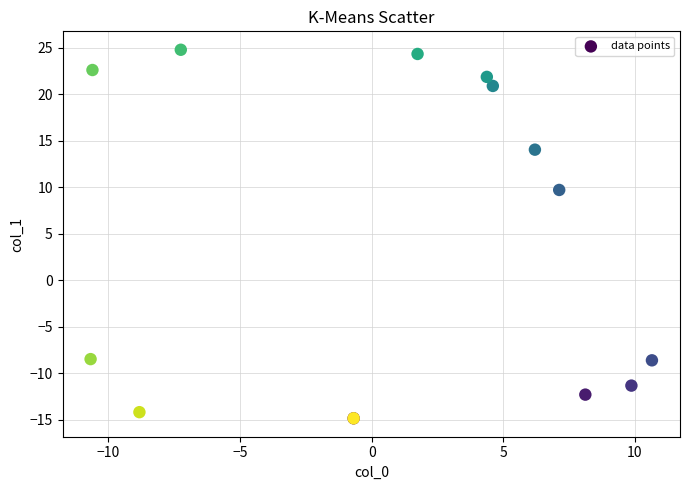

What Y value in the scatter plot is closest to 4?

9.7